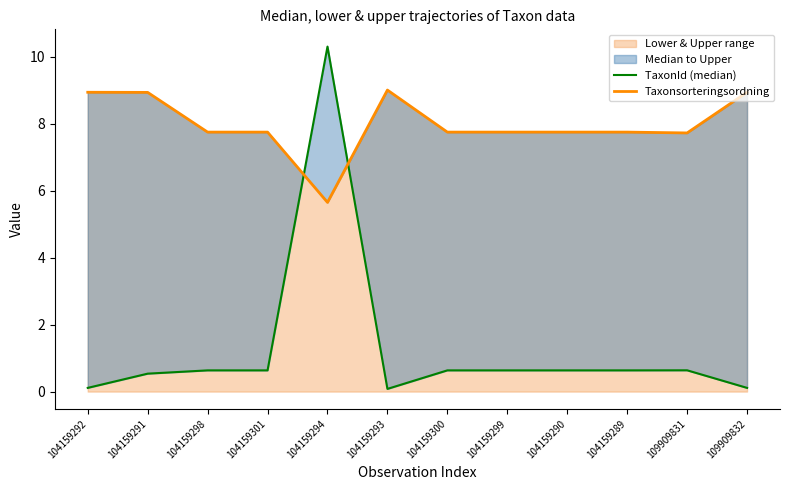

Reading left to right, list all the values displayed in this chart.

TaxonId (median): 104159292=0.1	104159291=0.5	104159298=0.6	104159301=0.6	104159294=10.3	104159293=0.1	104159300=0.6	104159299=0.6	104159290=0.6	104159289=0.6	109909831=0.6	109909832=0.1
Taxonsorteringsordning: 104159292=8.9	104159291=8.9	104159298=7.8	104159301=7.8	104159294=5.7	104159293=9.0	104159300=7.8	104159299=7.8	104159290=7.8	104159289=7.8	109909831=7.7	109909832=8.9